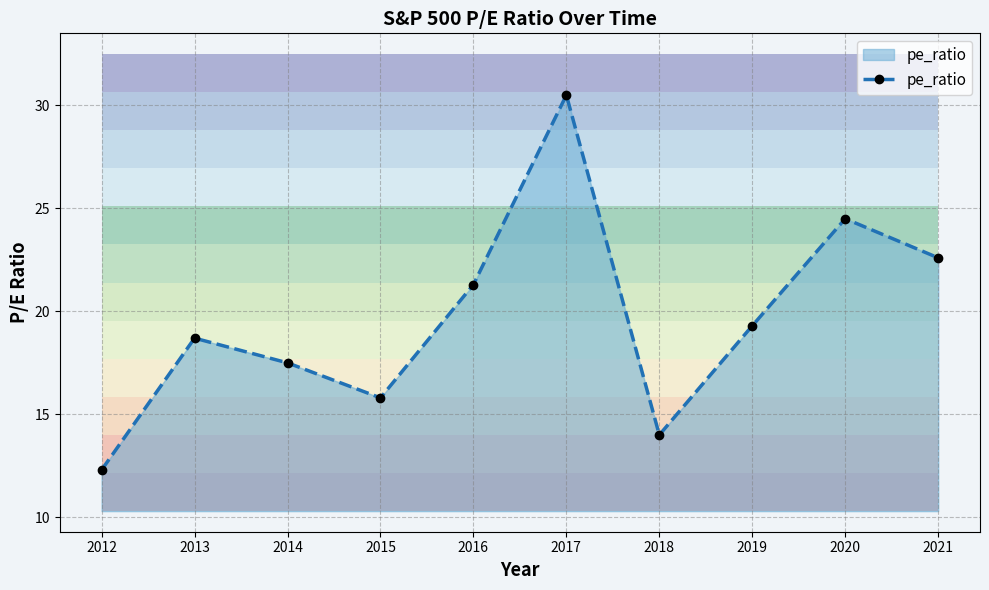

What is the difference between the maximum and minimum values?

18.2